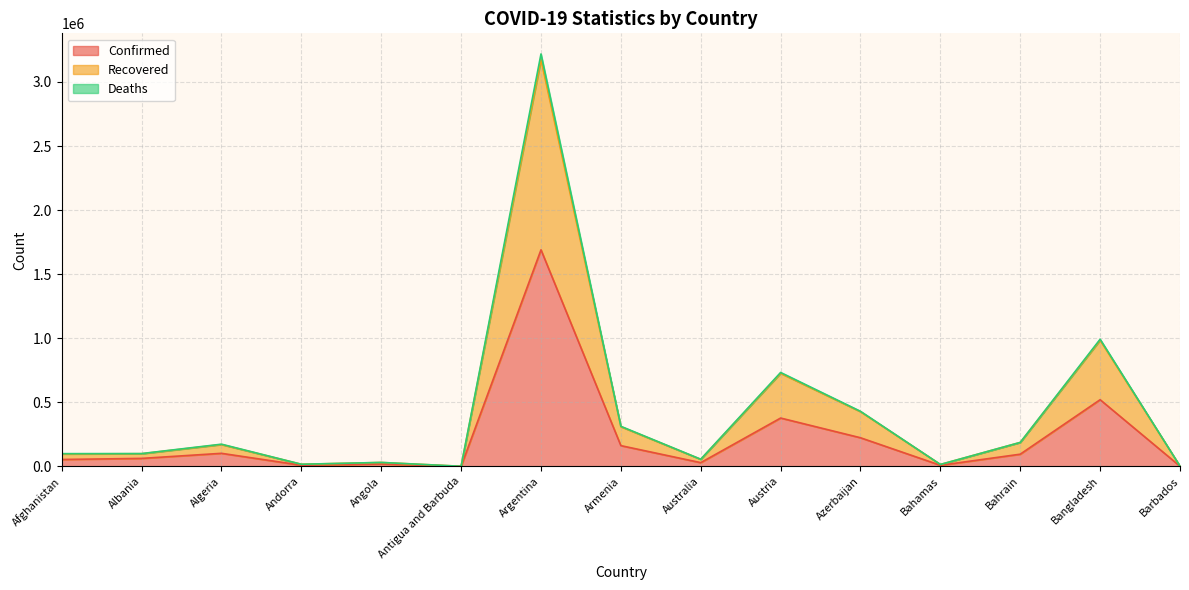

What are all the series names shown in the legend?

Confirmed, Recovered, Deaths